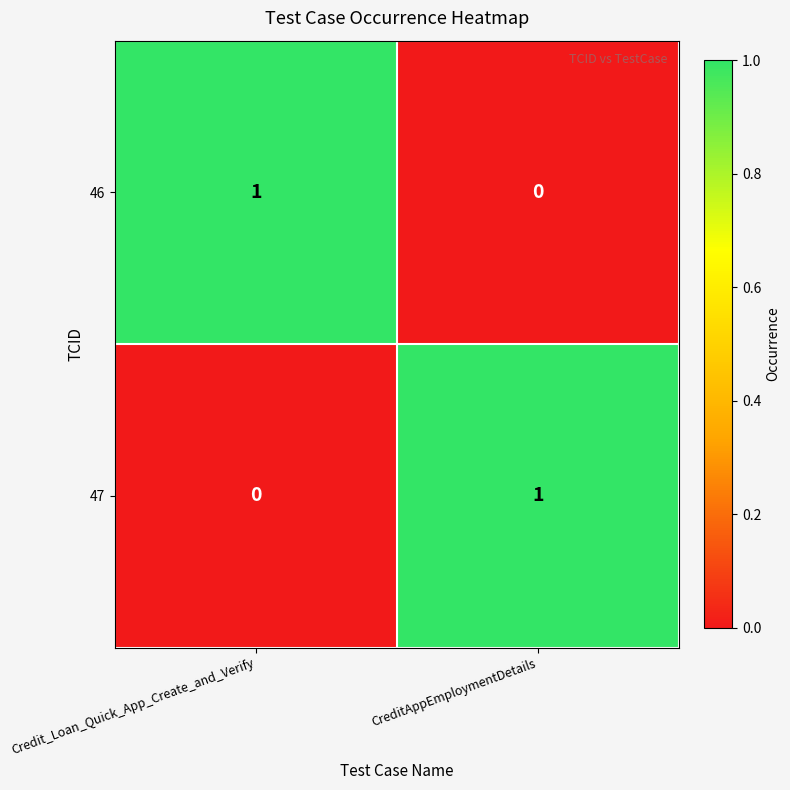

How many series are shown in this chart?

2